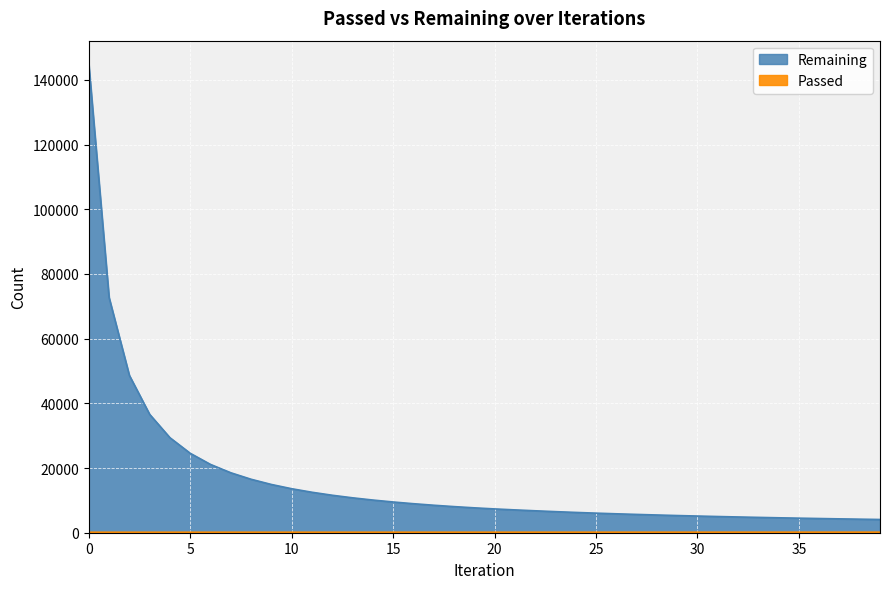

At 0, list the series in order from largest to smallest.

Remaining, Passed